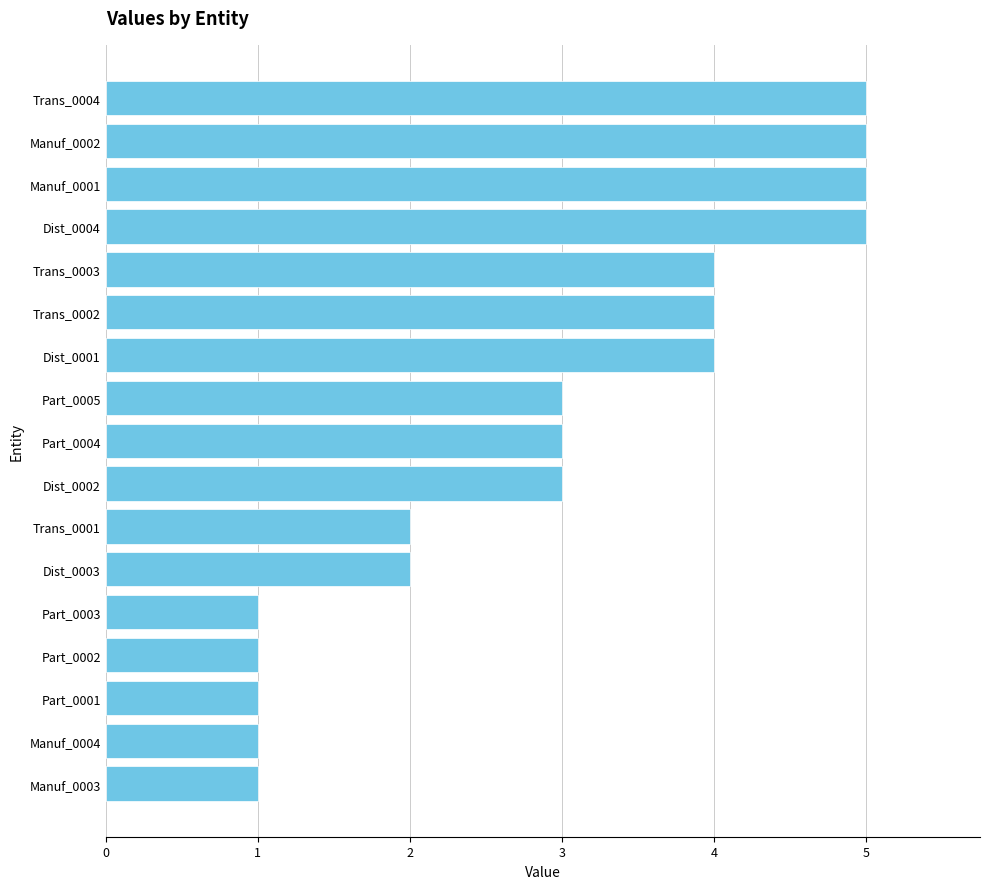

What is the difference between the maximum and minimum values?

4